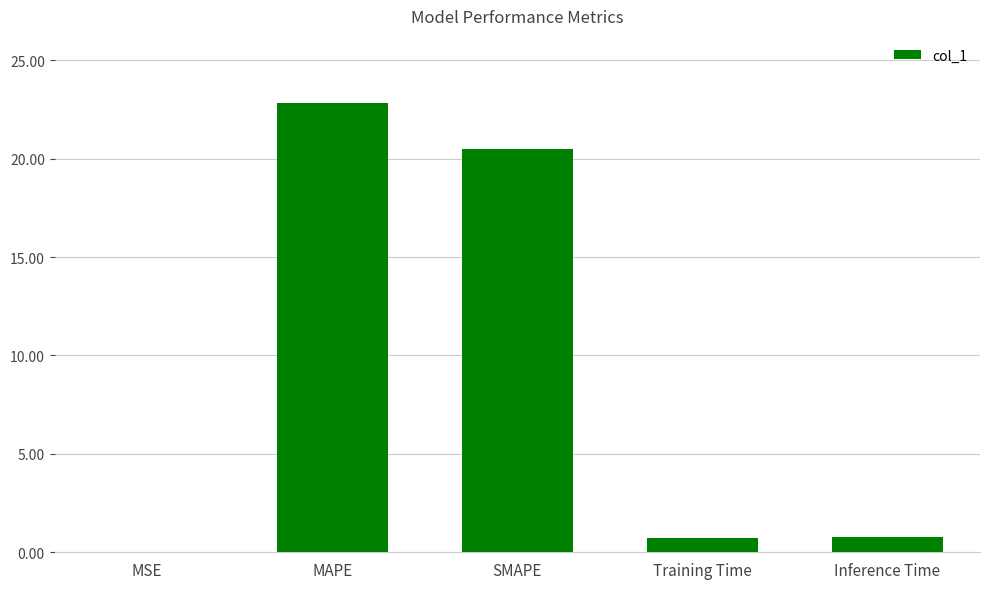

Which category has the highest value across all series?

MAPE